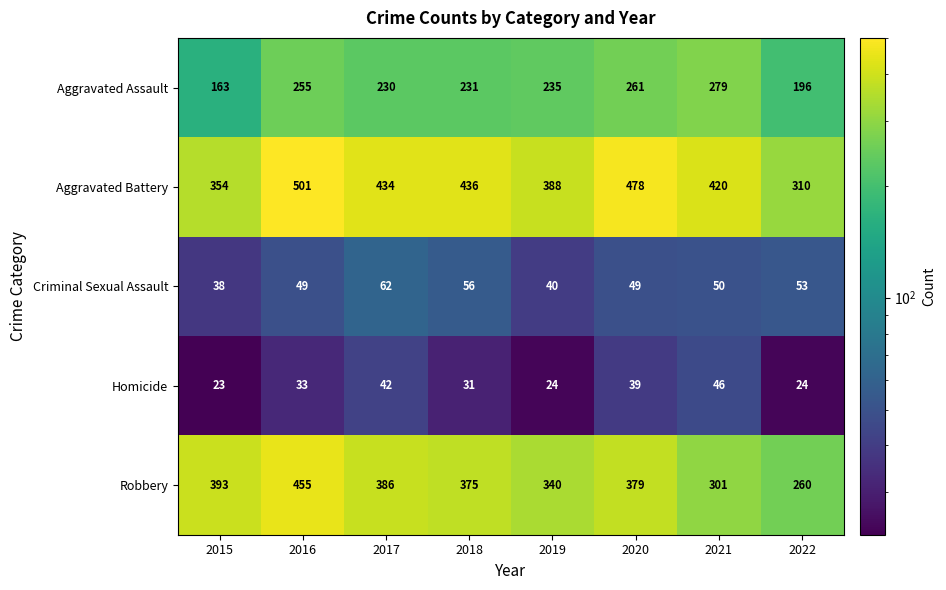

The Criminal Sexual Assault series shows 59 at 2019. True or false?

False